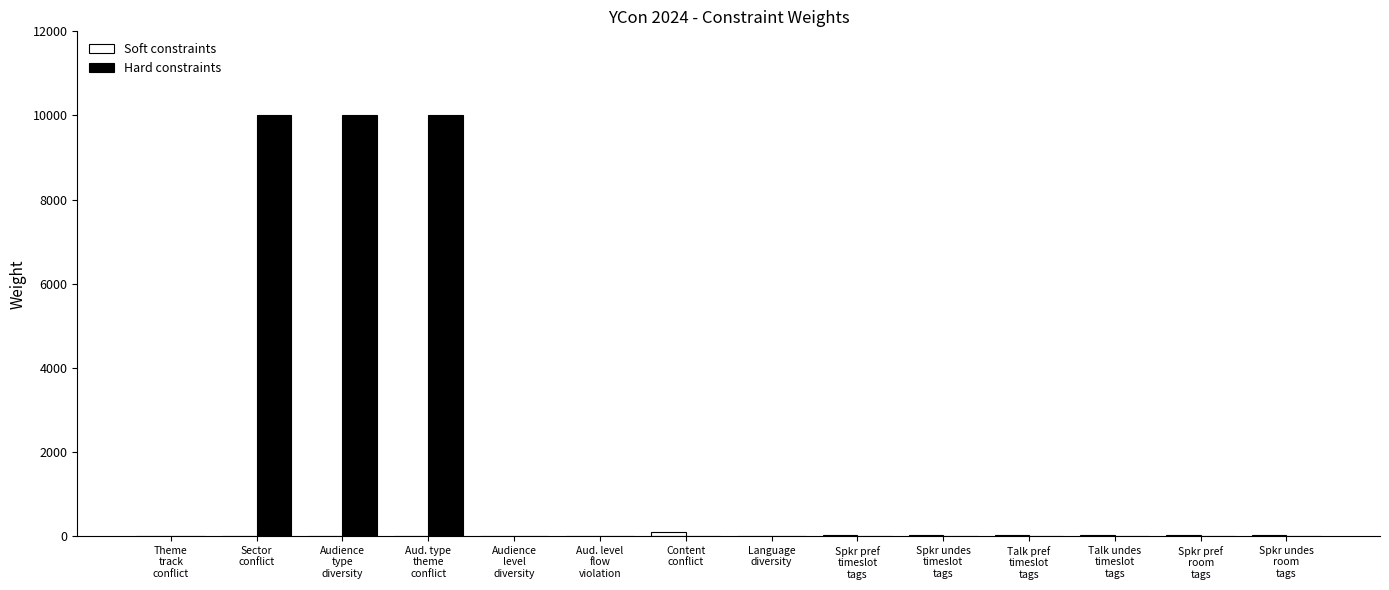

Which series has the largest total across all categories?

Hard constraints